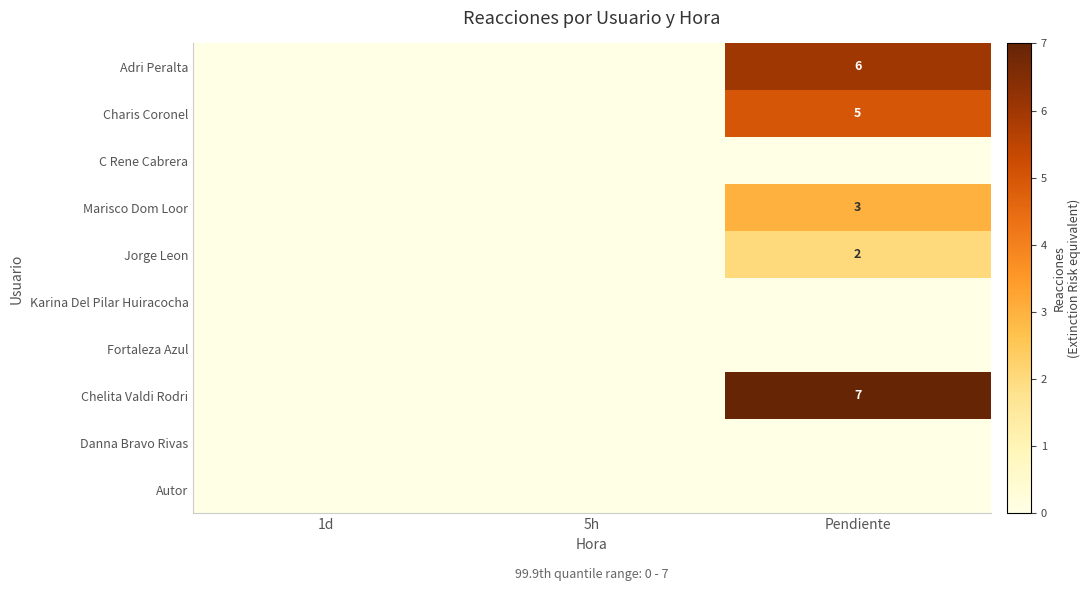

Rank the series at 5h from lowest to highest value.

Adri Peralta, Charis Coronel, C Rene Cabrera, Marisco Dom Loor, Jorge Leon, Karina Del Pilar Huiracocha, Fortaleza Azul, Chelita Valdi Rodri, Danna Bravo Rivas, Autor